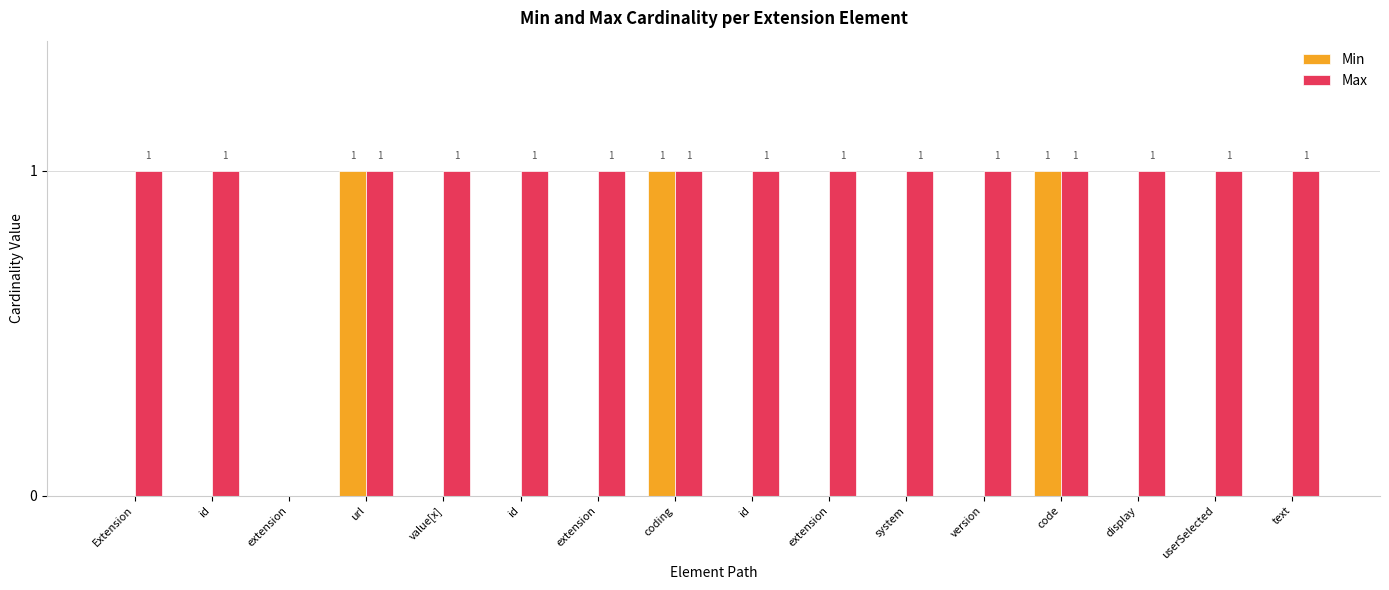

Are the bars grouped side by side (vs. stacked)?

Yes